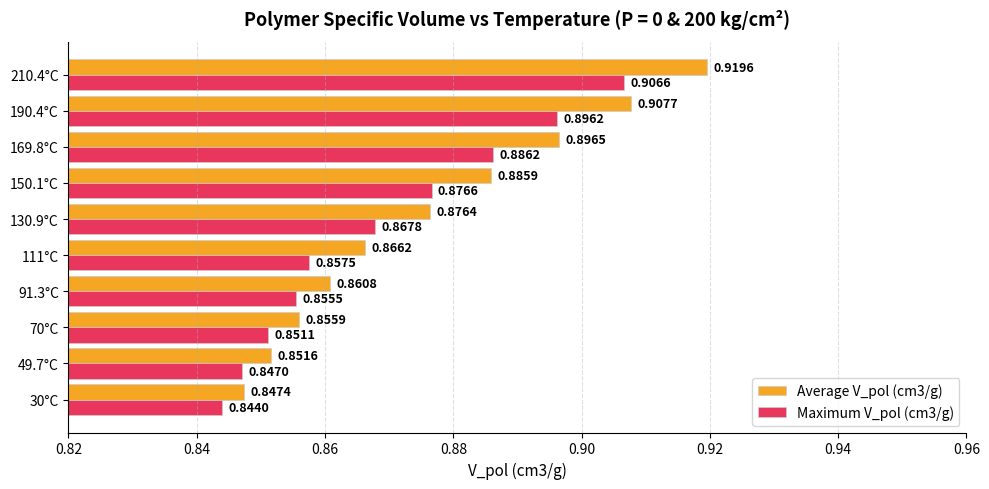

Where is Average V_pol (cm3/g) nearest to the value 0?

30°C